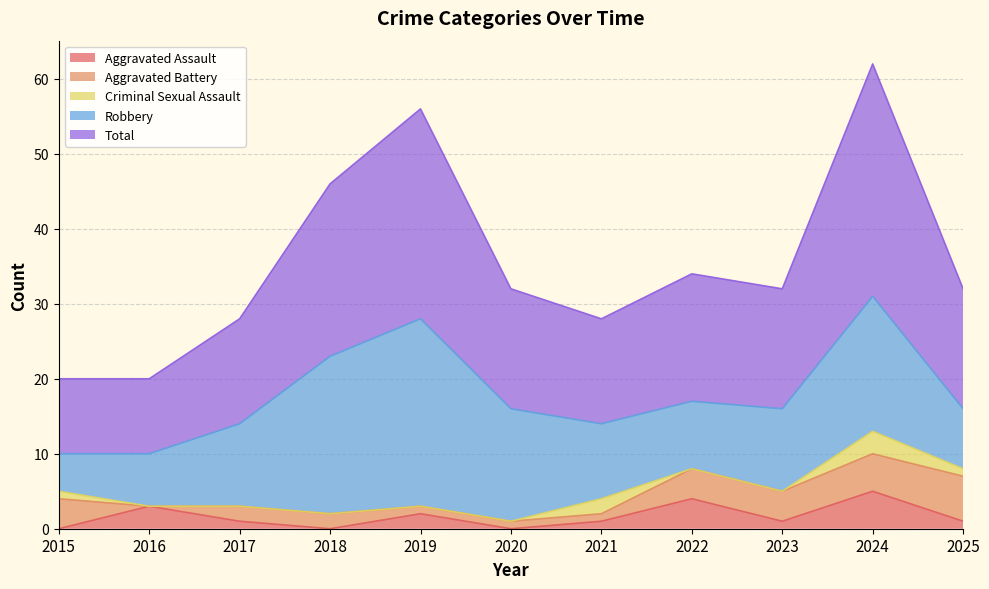

What is the difference between the maximum and second lowest values in the Criminal Sexual Assault series?

3